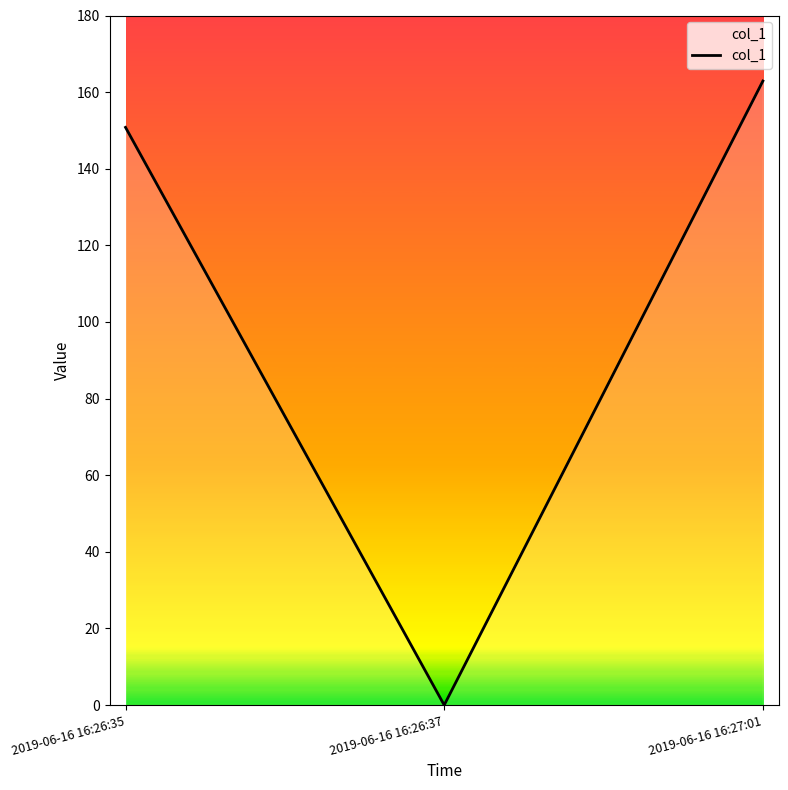

How many values exceed 150?

2